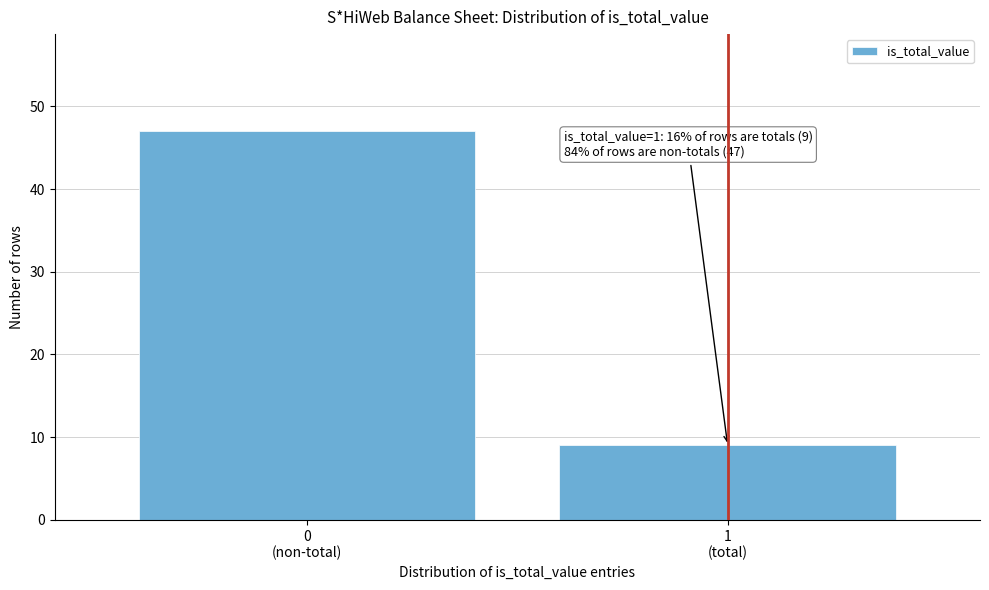

Reading left to right, transcribe all the data shown in this chart.

47	9